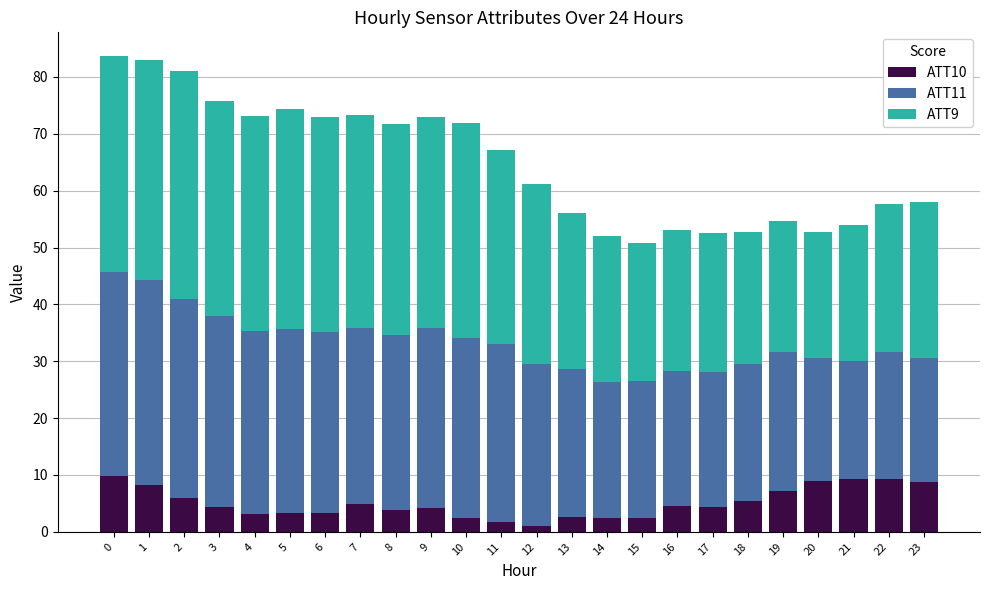

What is the total value across all series at 2?

81.1